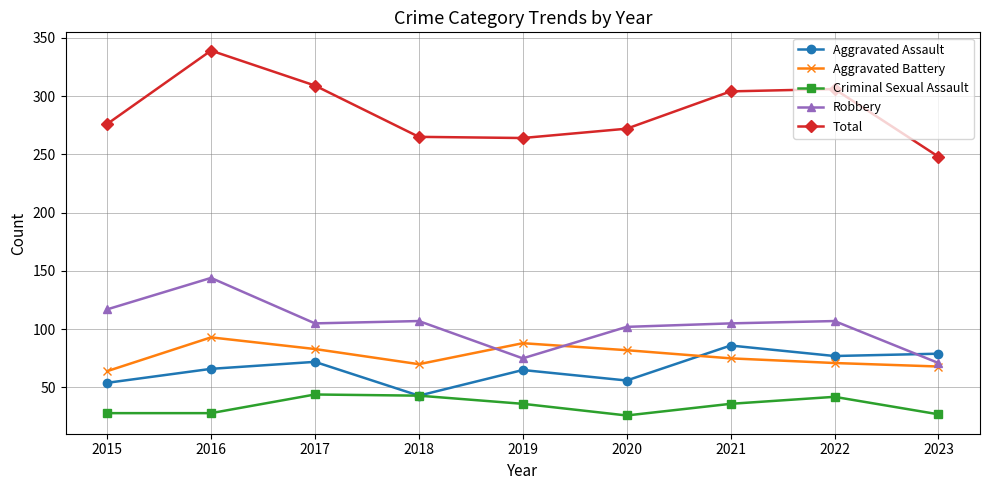

What value does the Criminal Sexual Assault series have at 2018, to the nearest 10?

40